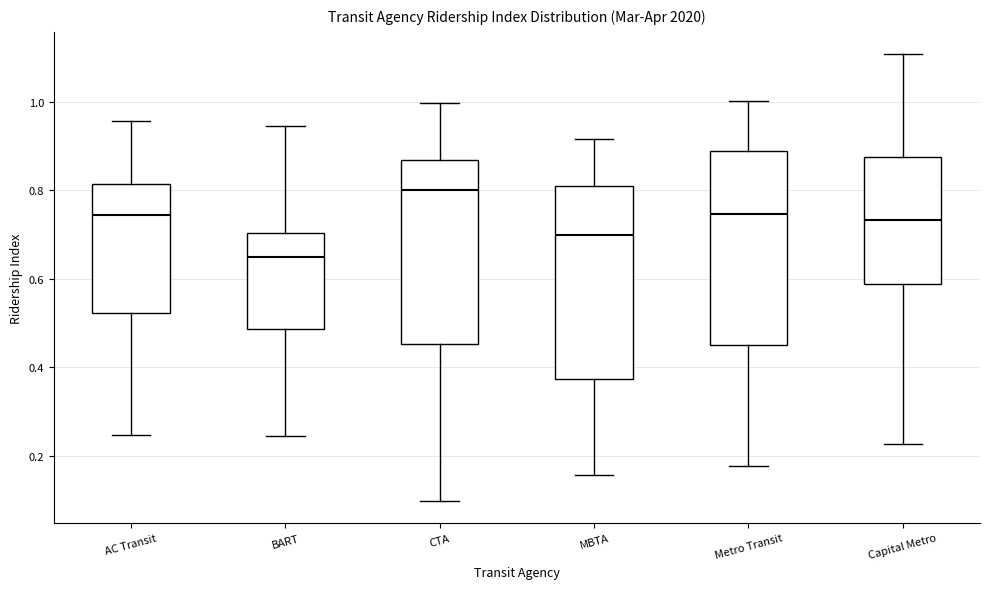

Which box has the highest median line?

CTA